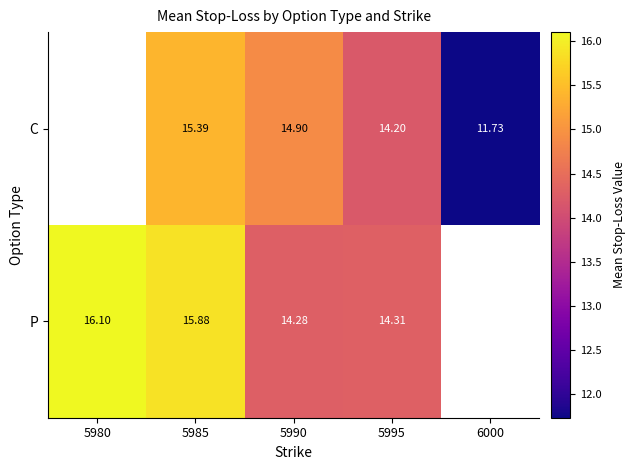

Is the value of P at 5985 greater than the value of C at 6000?

Yes